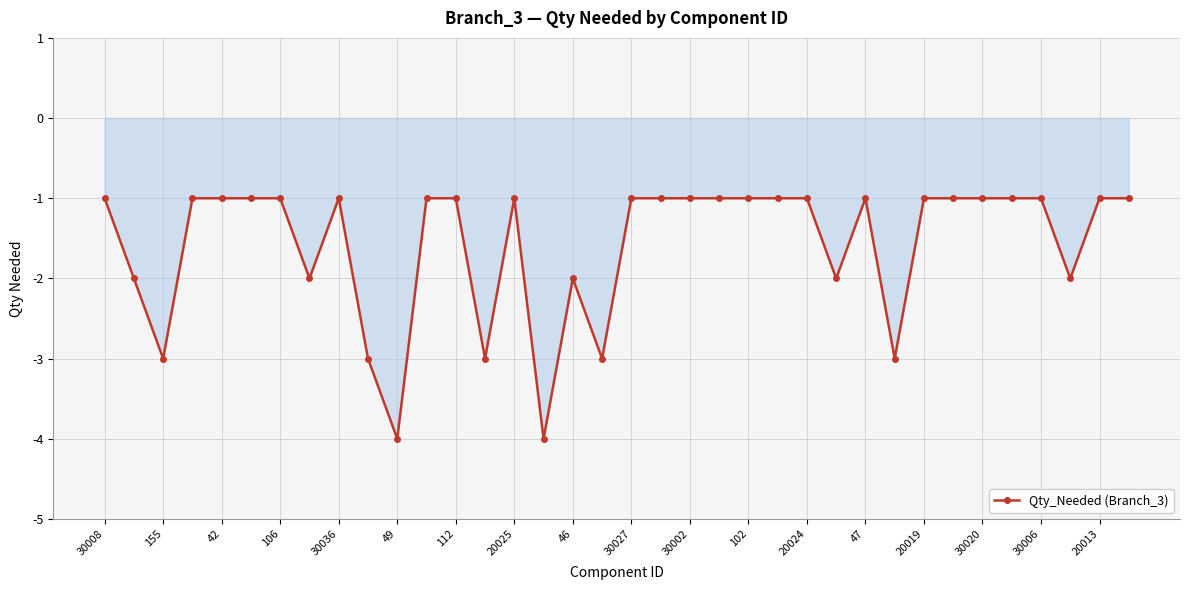

What is the value of the 6th point from the left?

-1